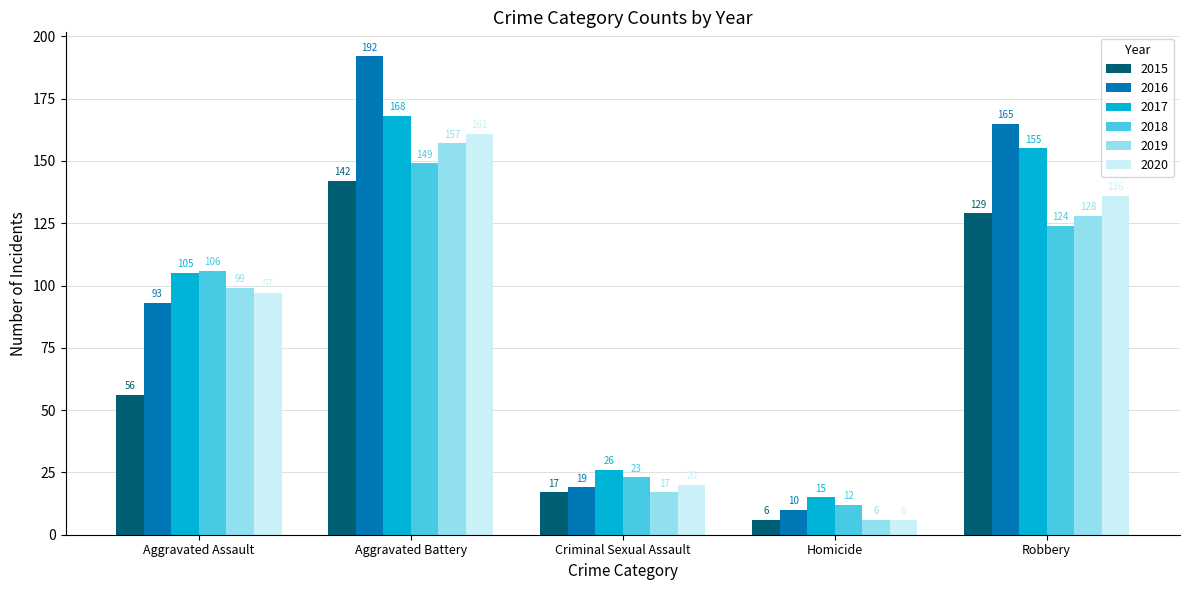

What value does the 2020 series have at Robbery, to the nearest 10?

140